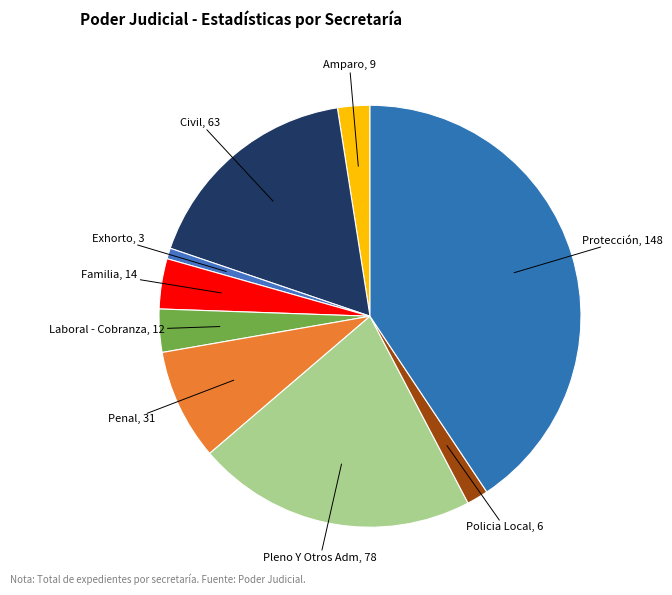

How many slices are in this pie chart?

9